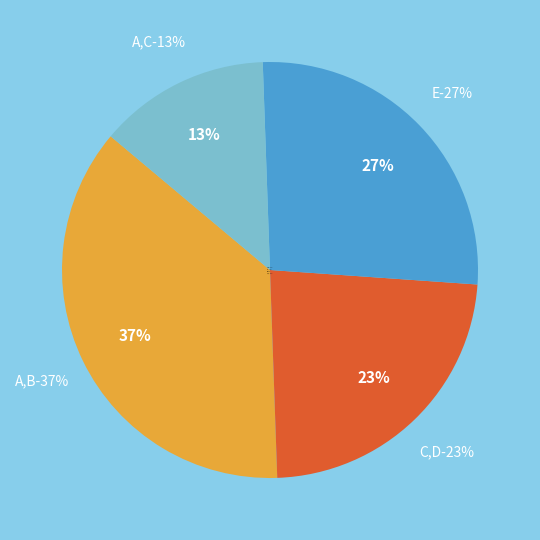

Rank the categories by value from highest to lowest.

A,B, E, C,D, A,C